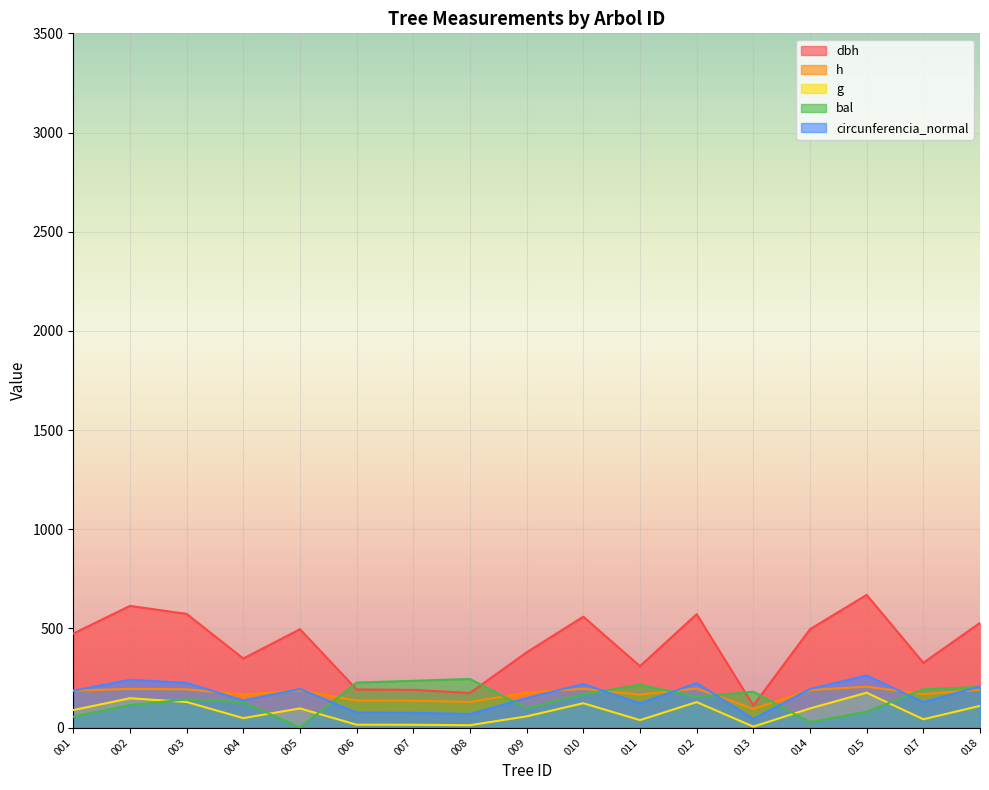

Which series has the widest spread of values?

dbh